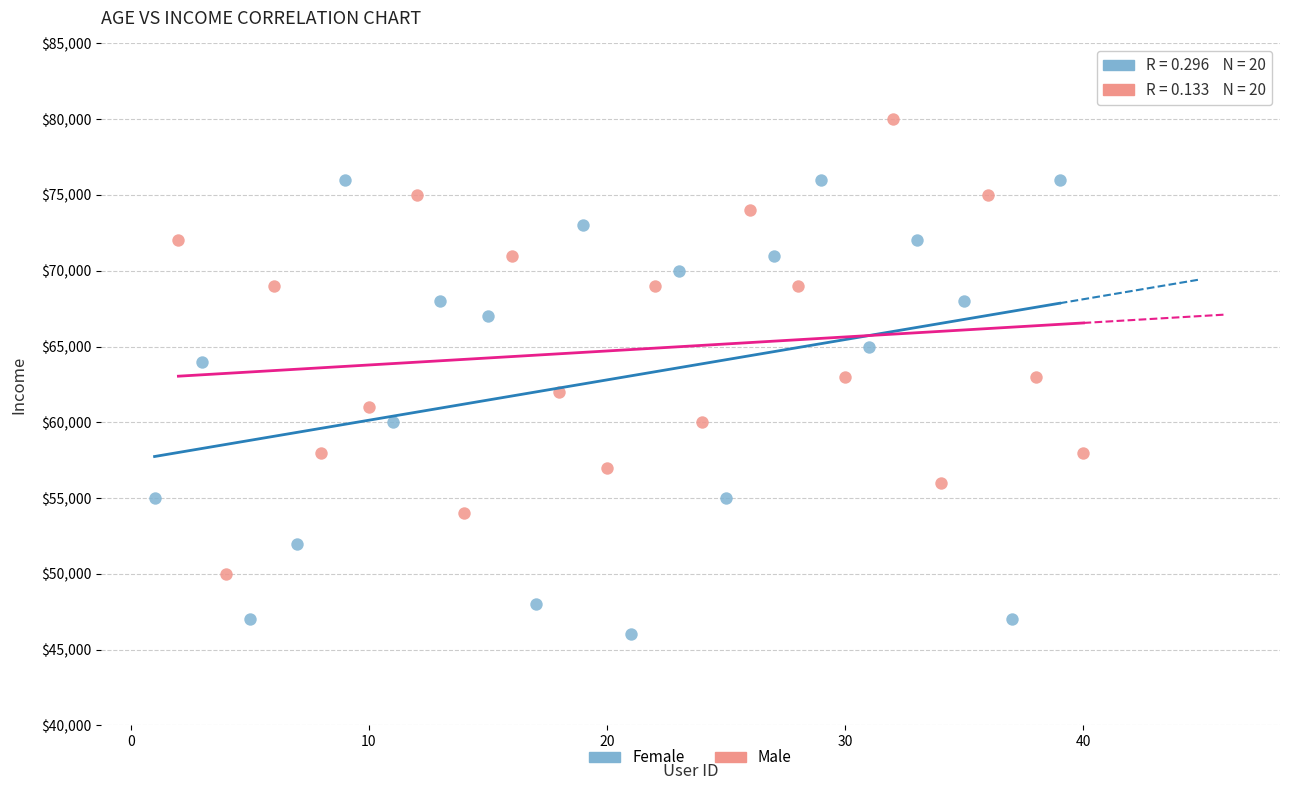

What are all the series names shown in the legend?

Female, Male